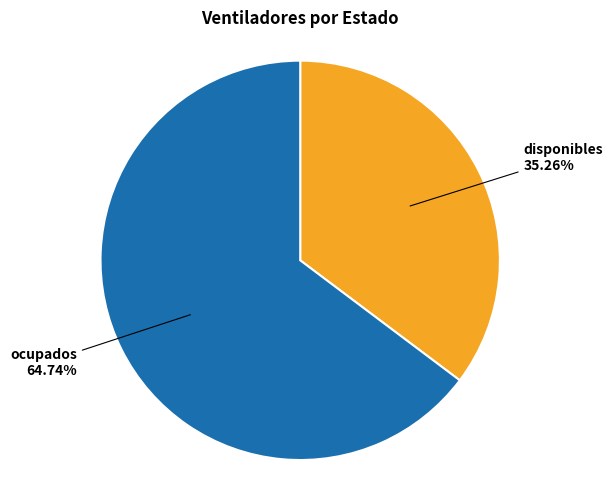

Is there any slice that represents more than half of the pie?

Yes